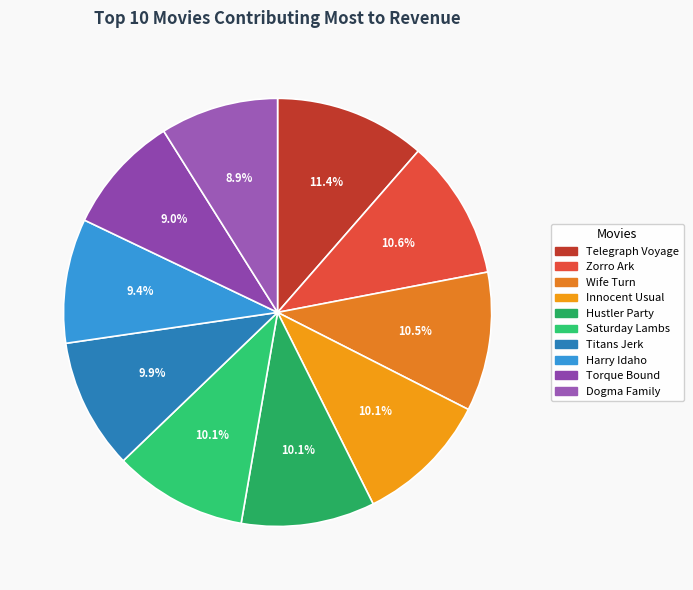

How much of the chart is everything except Innocent Usual?

89.9%